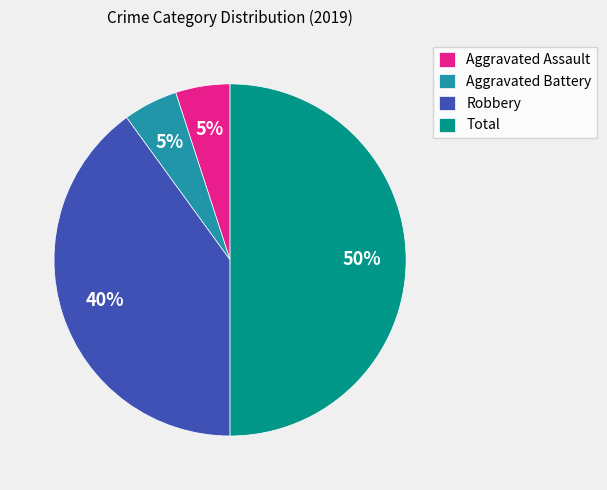

How many segments does this pie chart have?

4